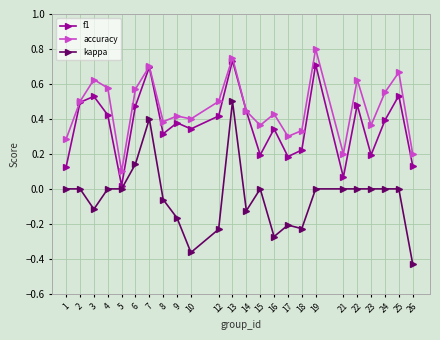

True or false: kappa and f1 intersect in this chart.

False